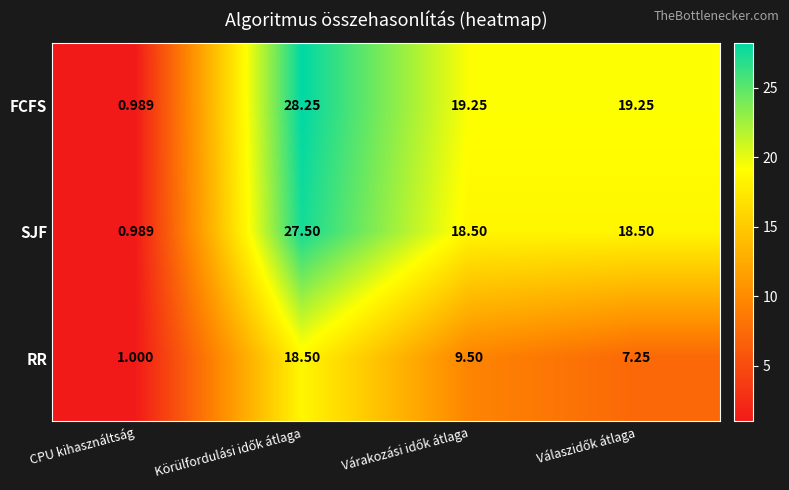

List the series in order of their peak value, highest first.

FCFS, SJF, RR